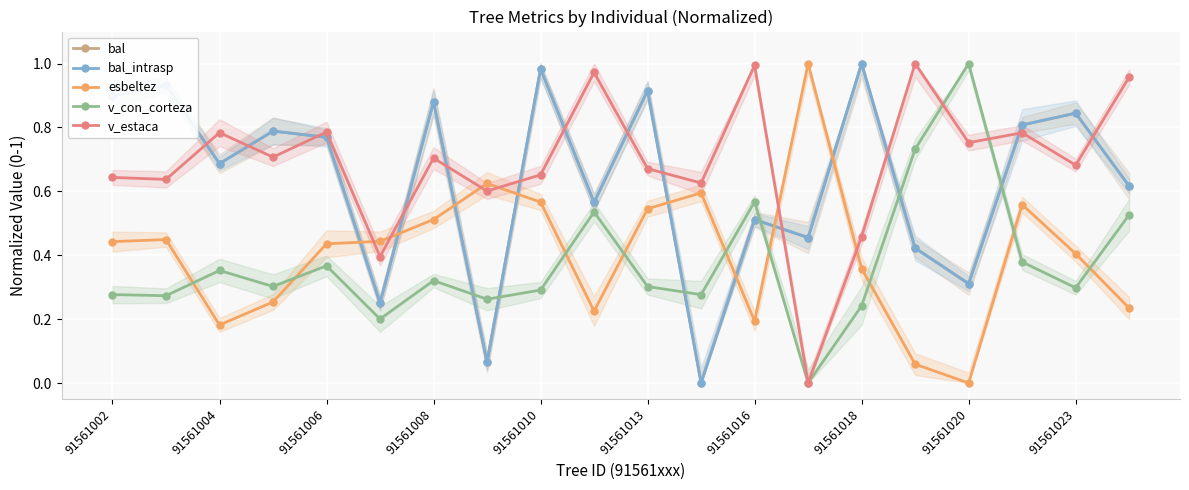

True or false: v_con_corteza has more than 2 points higher than both neighbors.

True